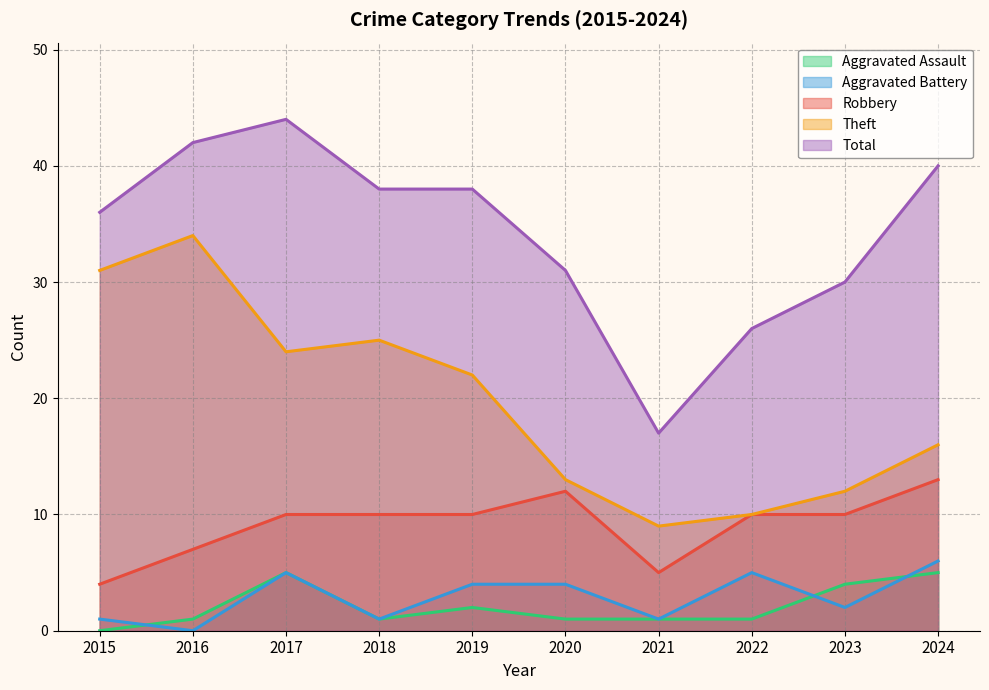

How many data points in Theft are less than 22?

5